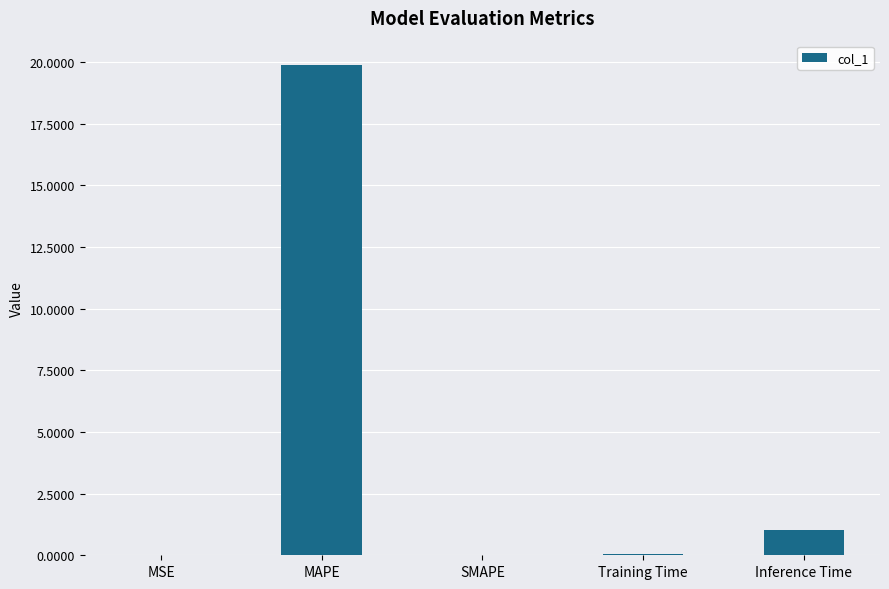

The value at SMAPE is 0.0. True or false?

True